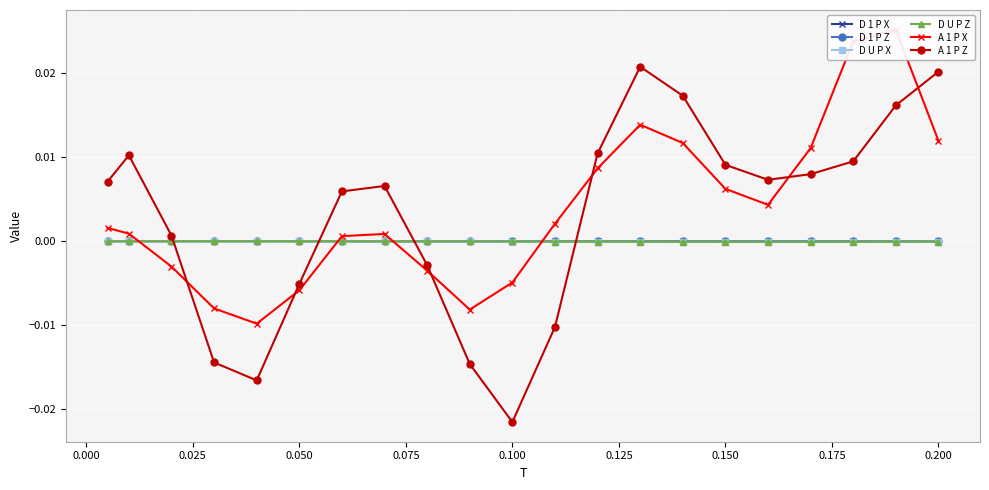

Count the number of data series in this chart.

6